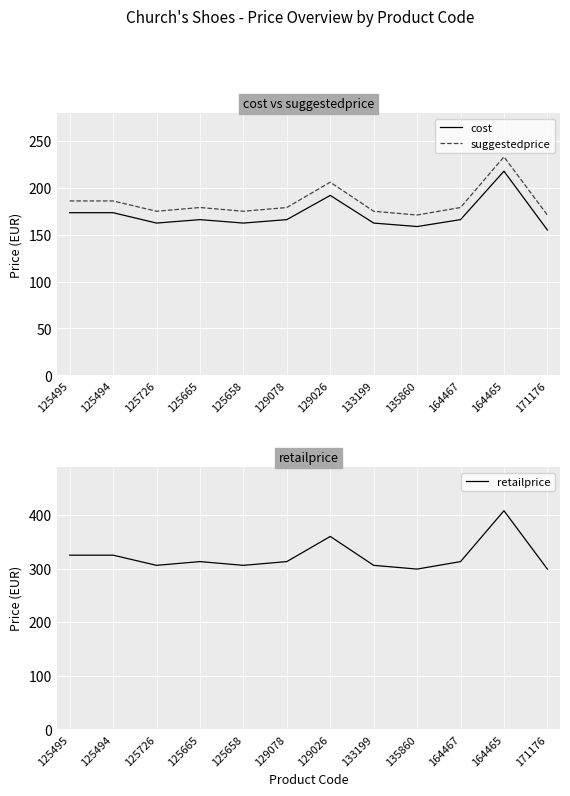

What is the difference between the maximum and second lowest values in the suggestedprice series?

62.0